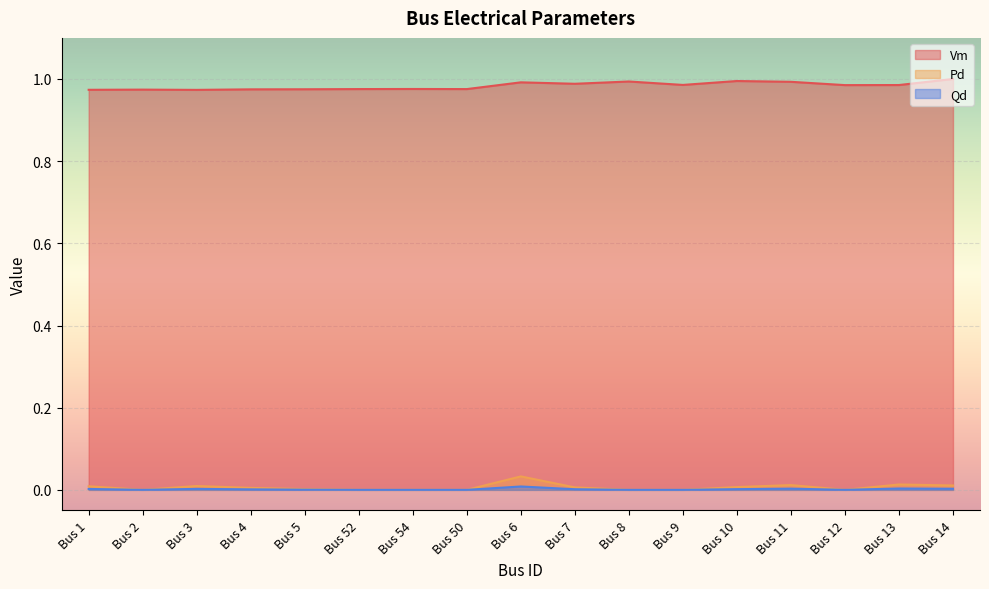

How many lines are shown in the chart?

3